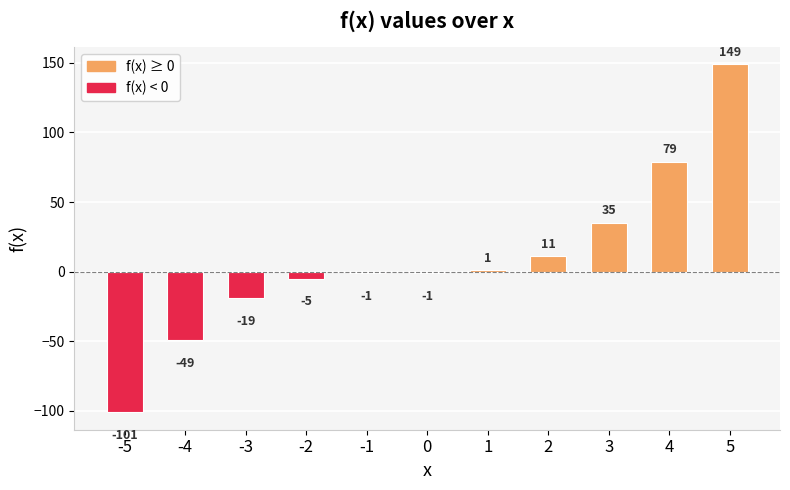

What is the maximum value shown in the chart?

149